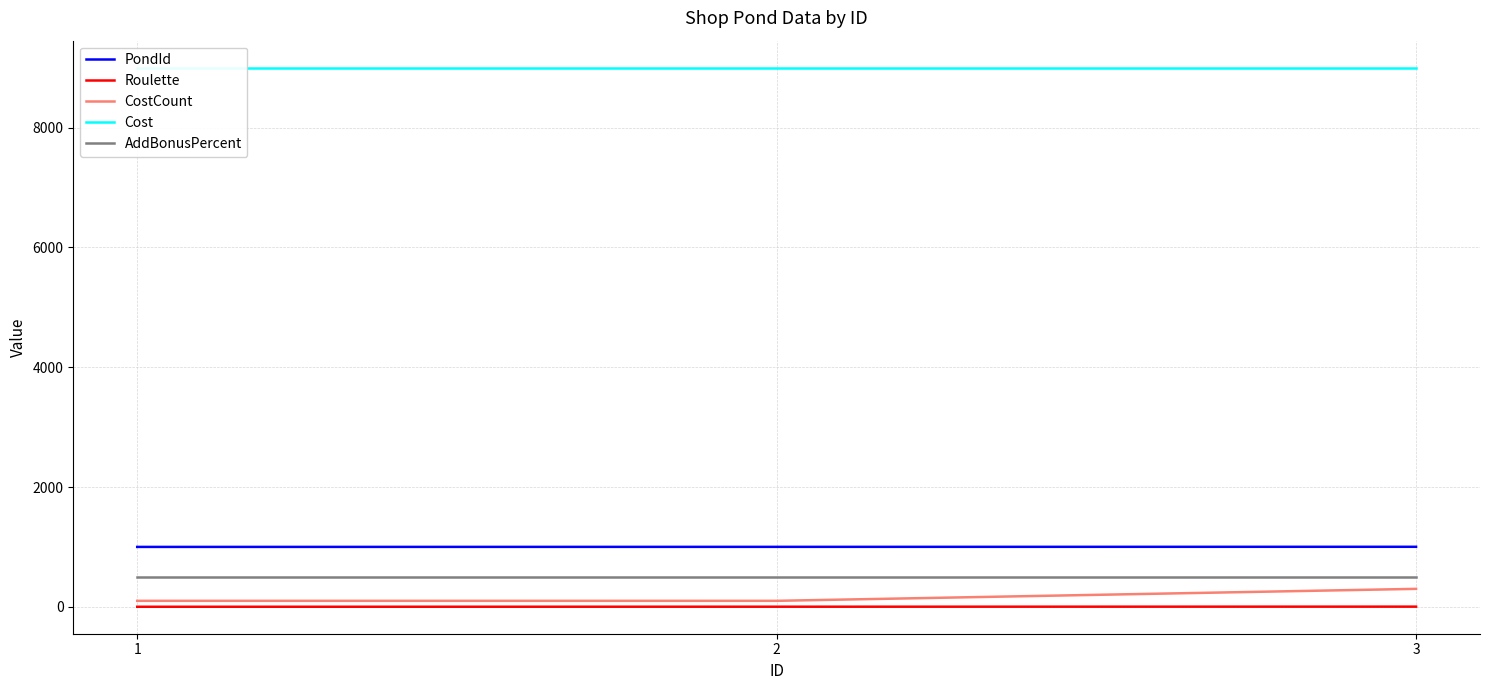

At how many categories does at least one series exceed 3417?

3